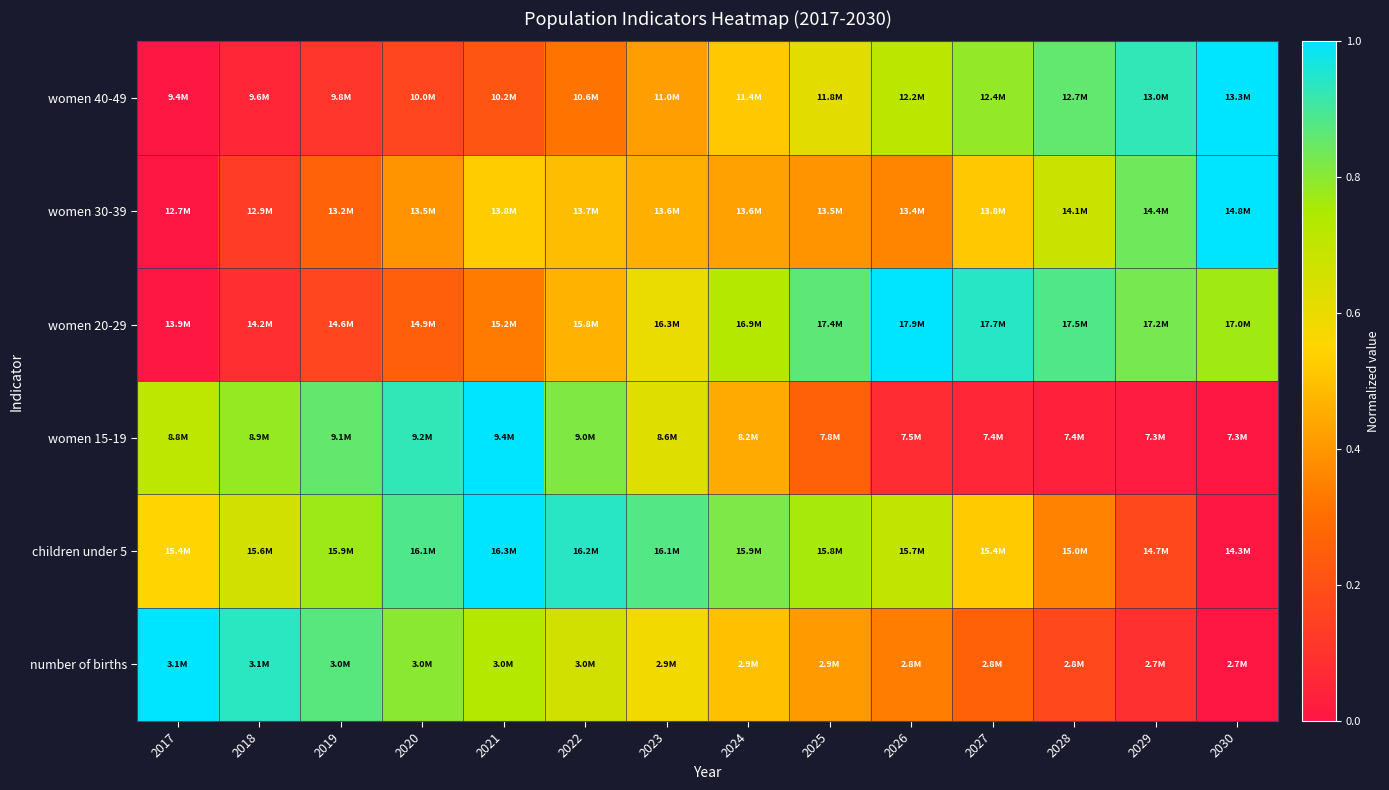

Reading left to right, extract all data points from this chart.

number of births: 2017=1.0	2018=0.9	2019=0.9	2020=0.8	2021=0.7	2022=0.7	2023=0.6	2024=0.5	2025=0.4	2026=0.3	2027=0.3	2028=0.2	2029=0.1	2030=0.0
children under 5: 2017=0.5	2018=0.7	2019=0.8	2020=0.9	2021=1.0	2022=0.9	2023=0.9	2024=0.8	2025=0.8	2026=0.7	2027=0.5	2028=0.3	2029=0.2	2030=0.0
women 15-19: 2017=0.7	2018=0.8	2019=0.9	2020=0.9	2021=1.0	2022=0.8	2023=0.6	2024=0.4	2025=0.3	2026=0.1	2027=0.1	2028=0.0	2029=0.0	2030=0.0
women 20-29: 2017=0.0	2018=0.1	2019=0.2	2020=0.3	2021=0.3	2022=0.5	2023=0.6	2024=0.7	2025=0.9	2026=1.0	2027=0.9	2028=0.9	2029=0.8	2030=0.8
women 30-39: 2017=0.0	2018=0.1	2019=0.3	2020=0.4	2021=0.5	2022=0.5	2023=0.5	2024=0.4	2025=0.4	2026=0.4	2027=0.5	2028=0.7	2029=0.8	2030=1.0
women 40-49: 2017=0.0	2018=0.1	2019=0.1	2020=0.2	2021=0.2	2022=0.3	2023=0.4	2024=0.5	2025=0.6	2026=0.7	2027=0.8	2028=0.9	2029=0.9	2030=1.0